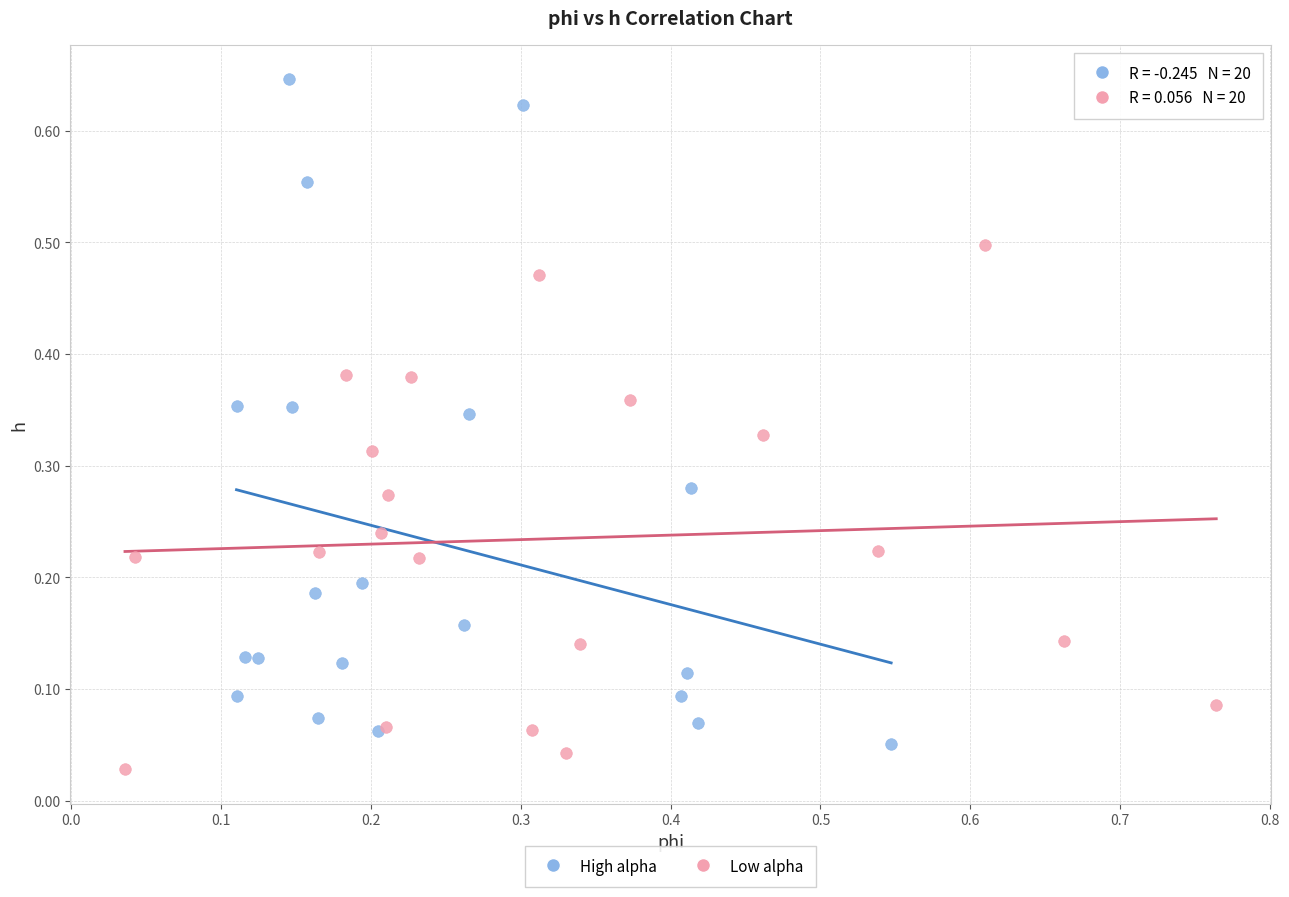

Which series contains the highest Y value?

High alpha